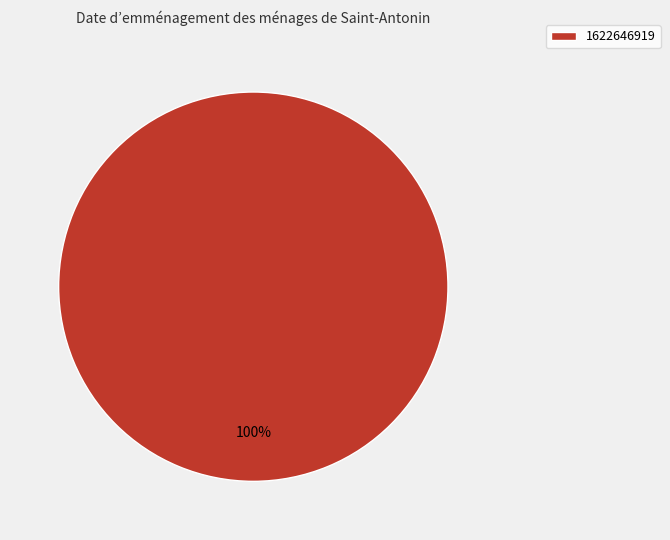

Count the number of slices in the pie.

1